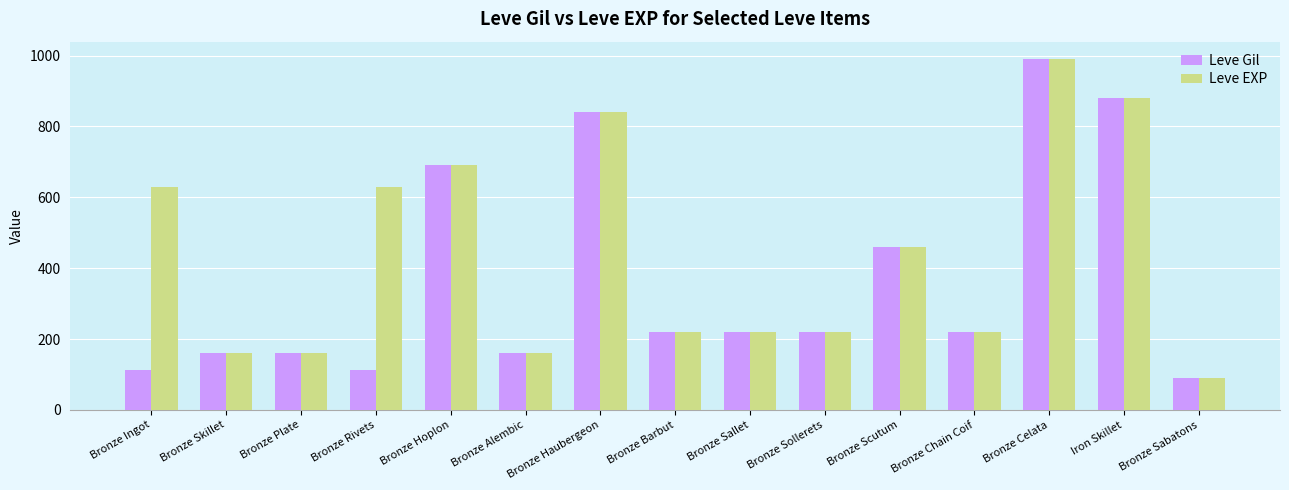

True or false: Leve Gil has a value of 199 at Bronze Haubergeon.

False